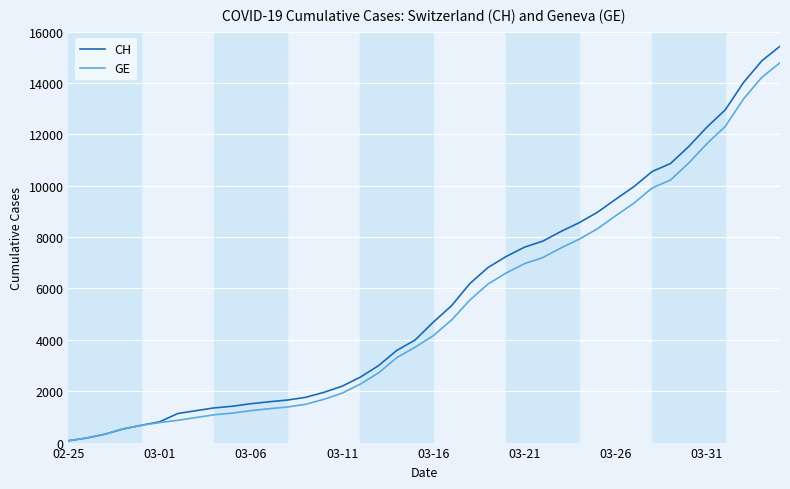

At how many categories does at least one series exceed 4348?

20